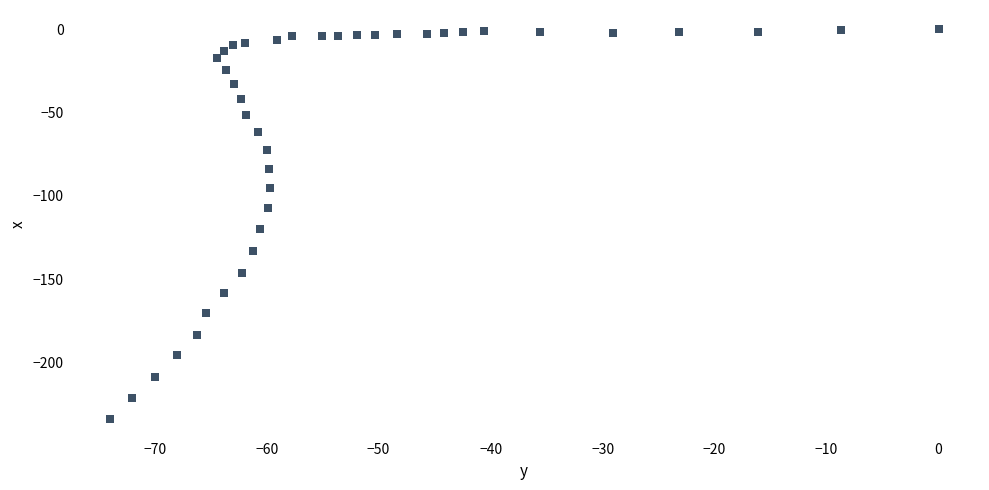

What Y value in the scatter plot is closest to -117?

-120.1